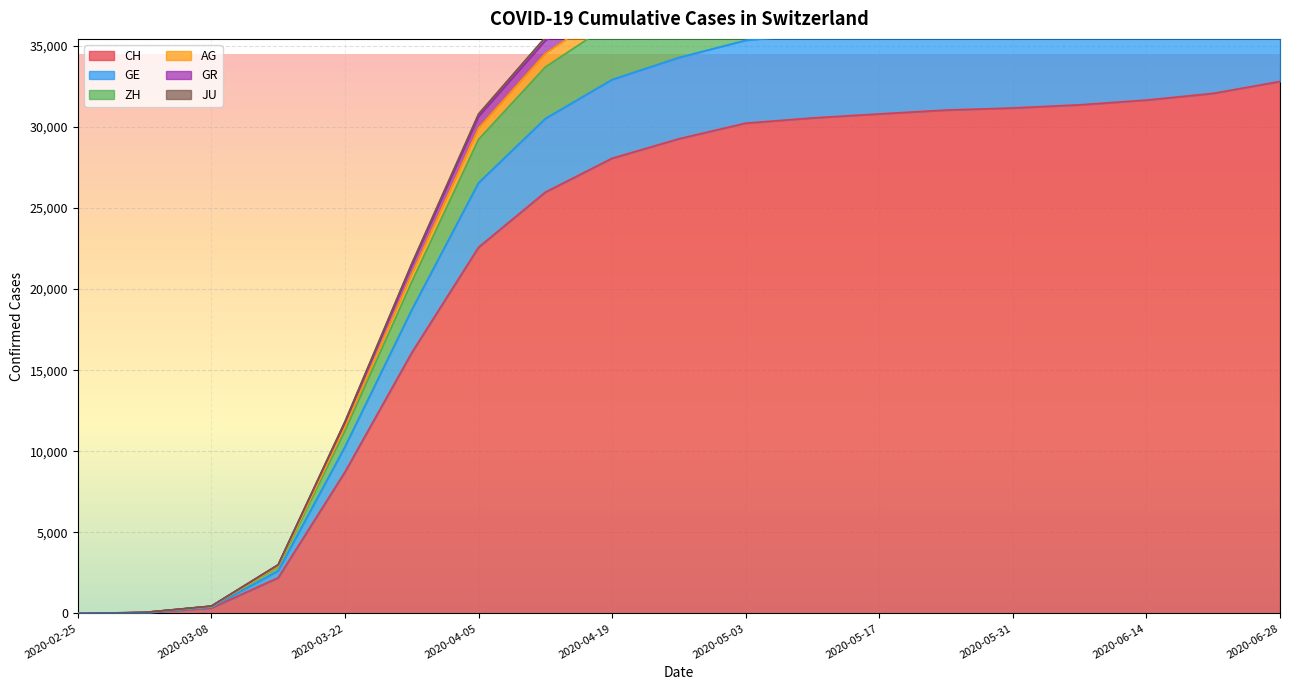

What is the average value of the CH series?

21837